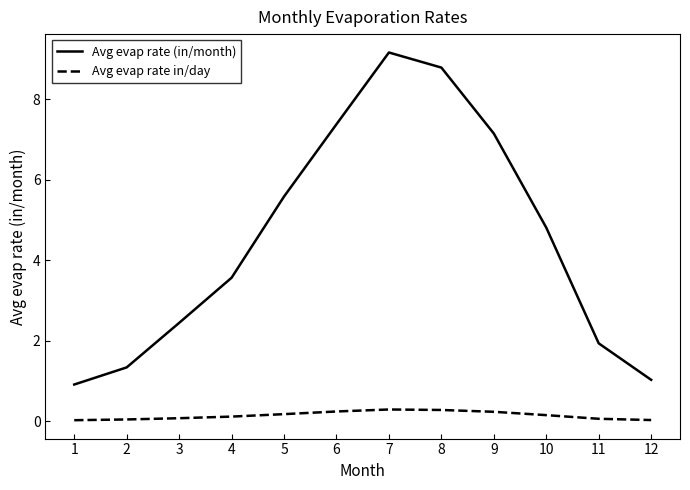

What is the difference between the maximum and minimum values in the Avg evap rate in/day series?

0.3